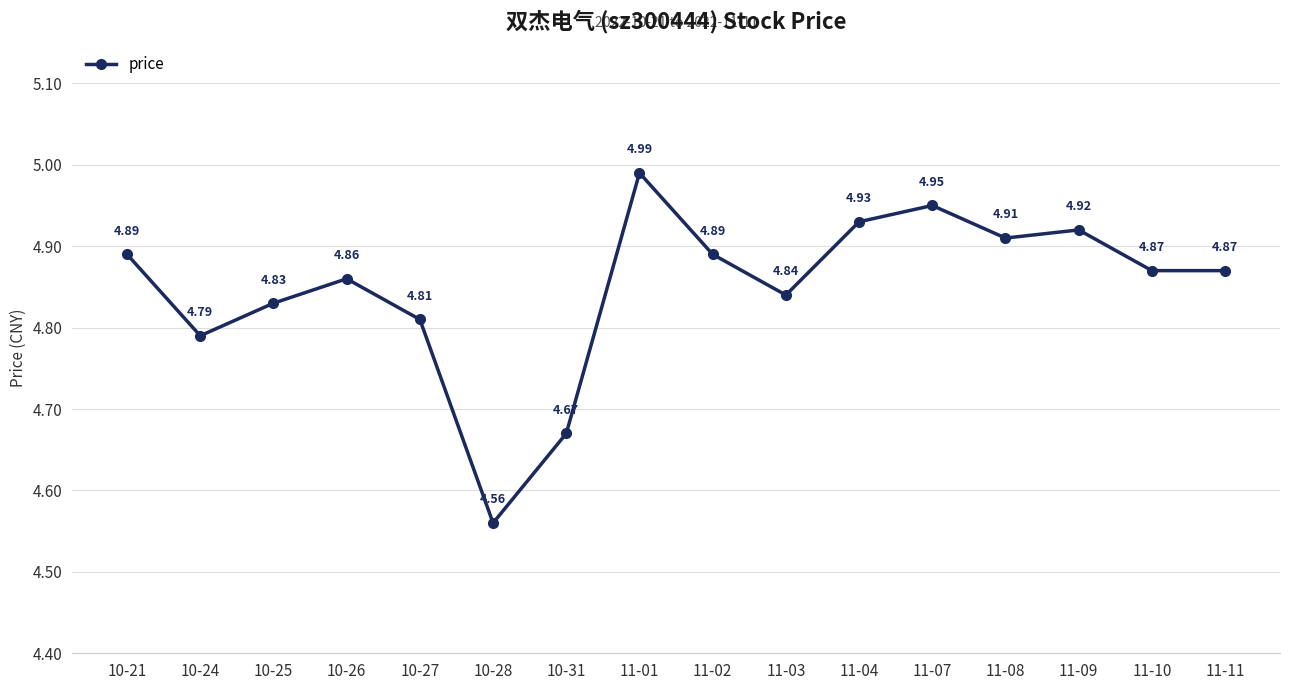

How many points are higher than both their immediate neighbors (excluding endpoints)?

4